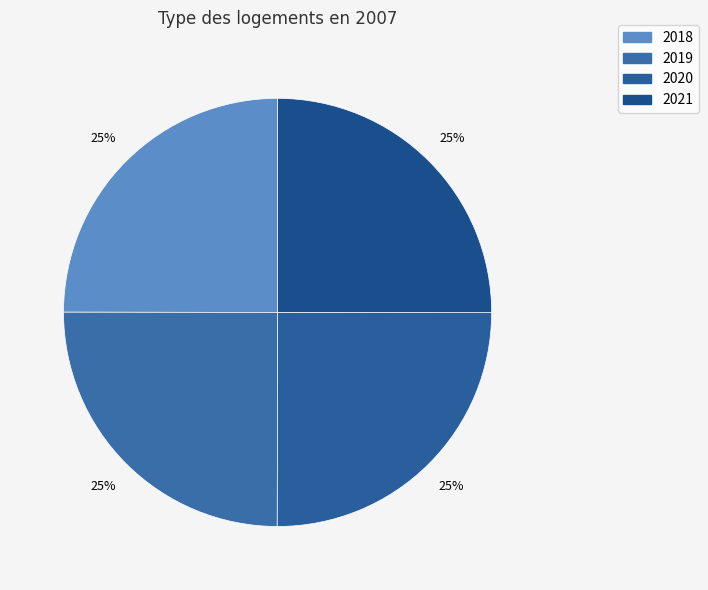

How many slices are in this pie chart?

4